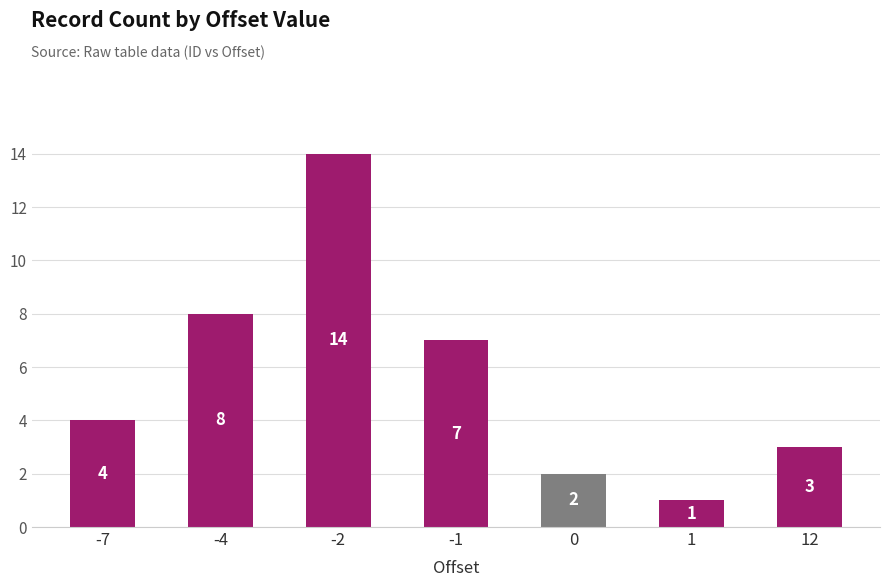

Rank the categories by value from highest to lowest.

-2, -4, -1, -7, 12, 0, 1